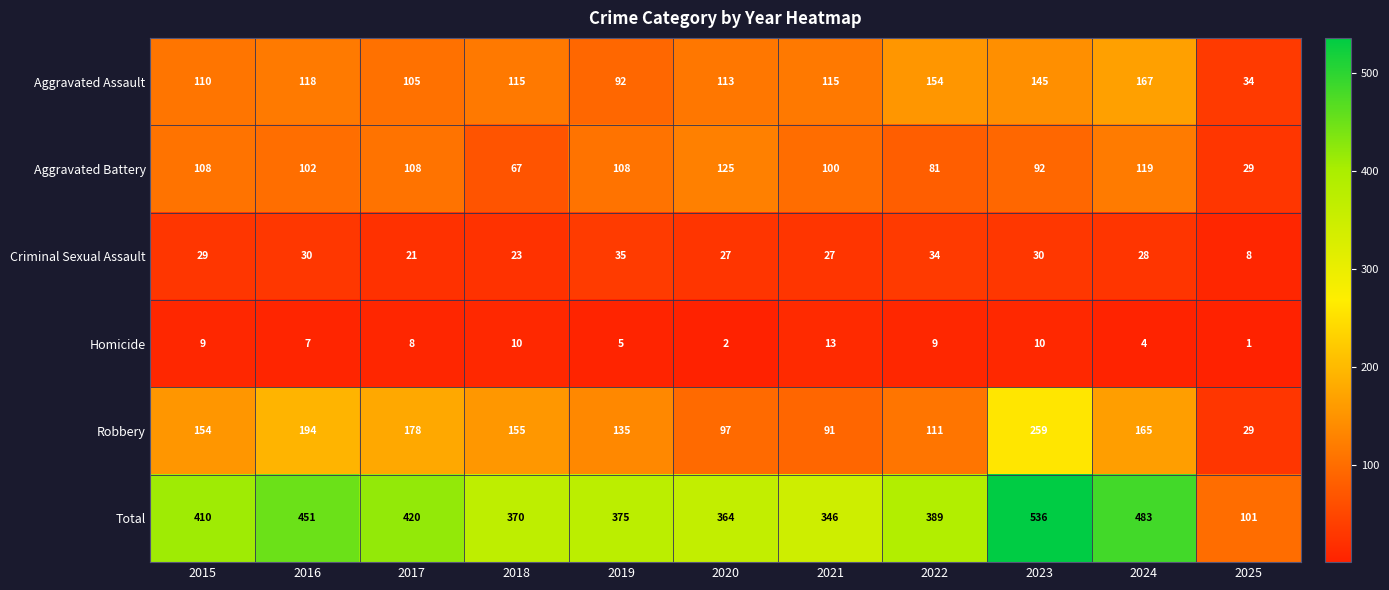

What is the sum of the Criminal Sexual Assault values at 2017 and 2021?

48